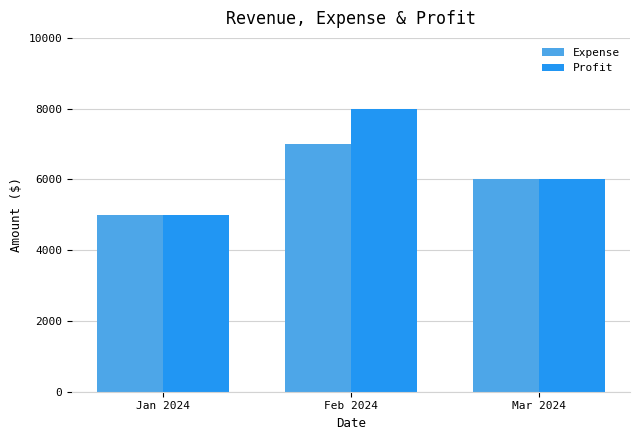

Reading right to left, transcribe all the data shown in this chart.

Expense: Mar 2024=6000	Feb 2024=7000	Jan 2024=5000
Profit: Mar 2024=6000	Feb 2024=8000	Jan 2024=5000